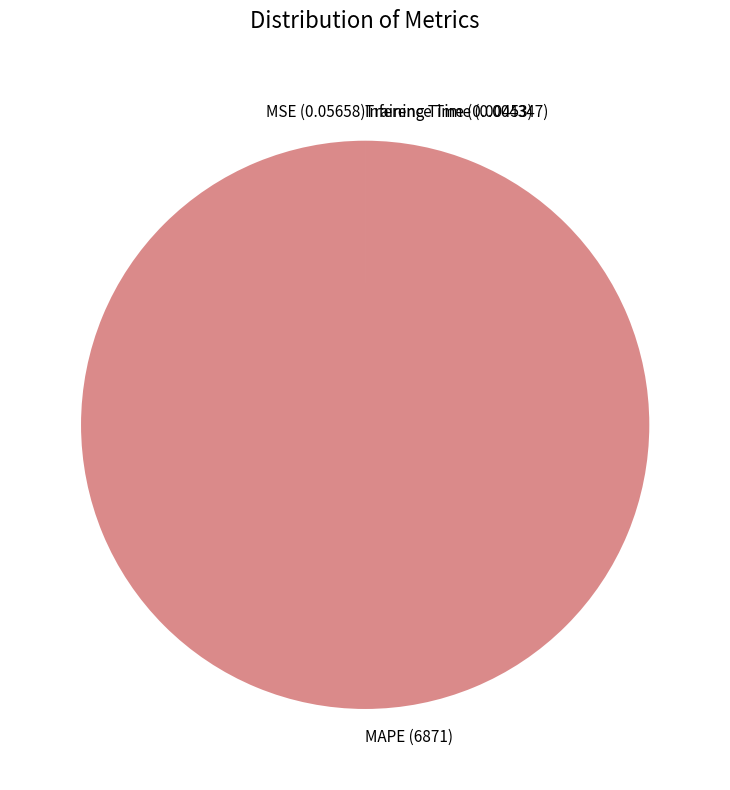

Does MAPE (6871) represent more than half of the total?

Yes